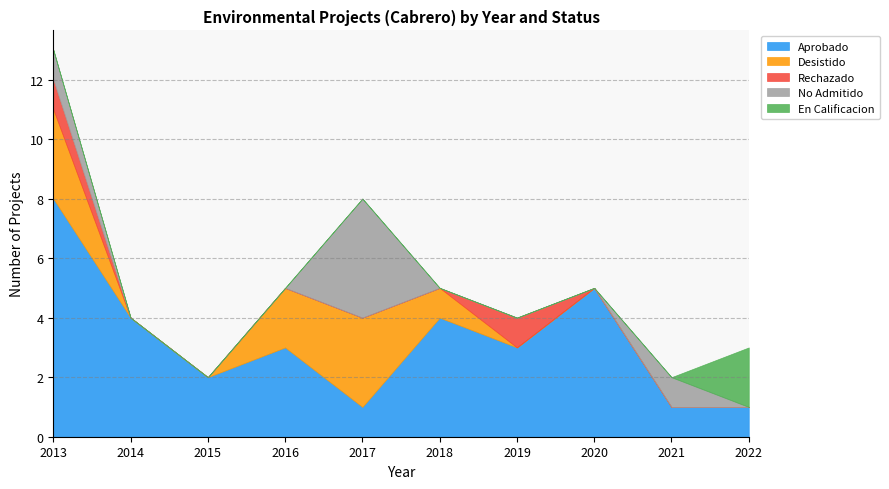

The En Calificacion series shows -1 at 4. True or false?

False